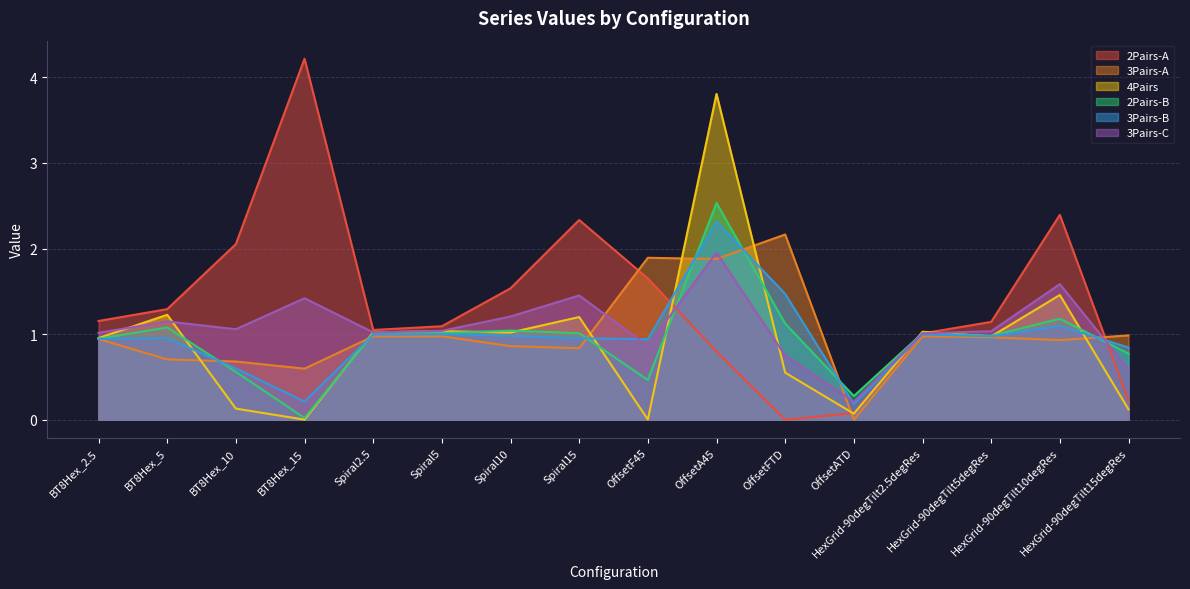

True or false: 3Pairs-A has a value of 1.9 at OffsetF45.

True